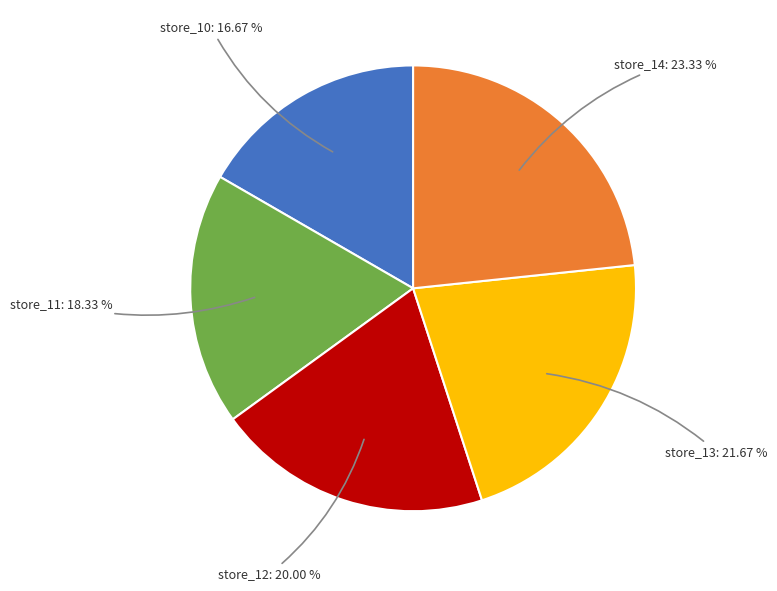

How many slices are in this pie chart?

5